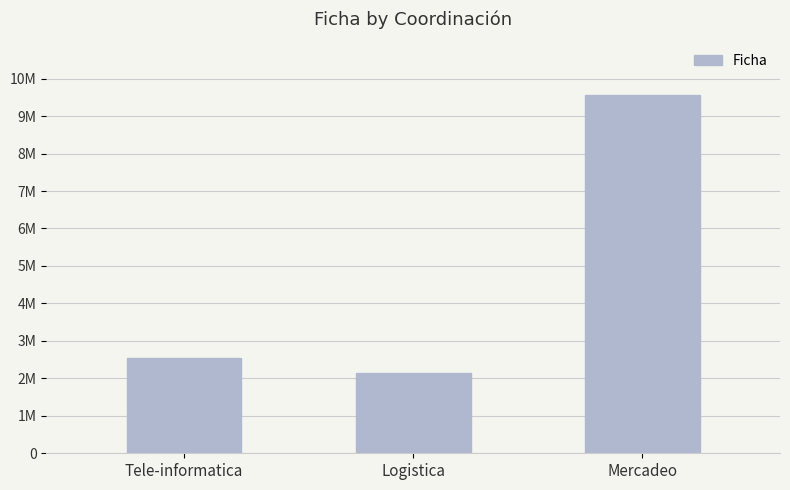

What is the label of the 2nd bar from the left?

Logistica